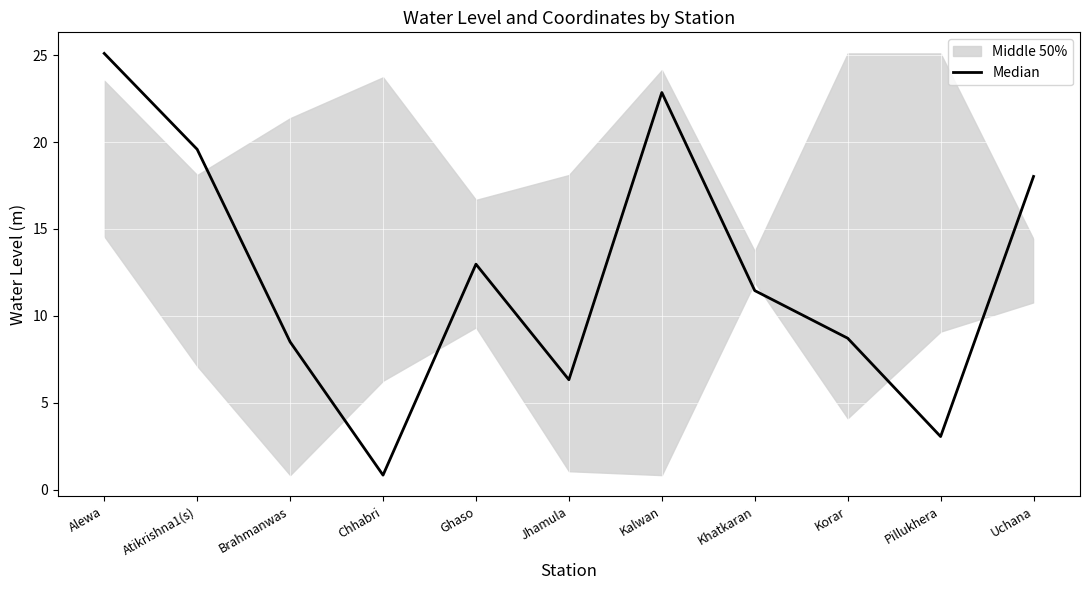

What position from the left is Brahmanwas?

3